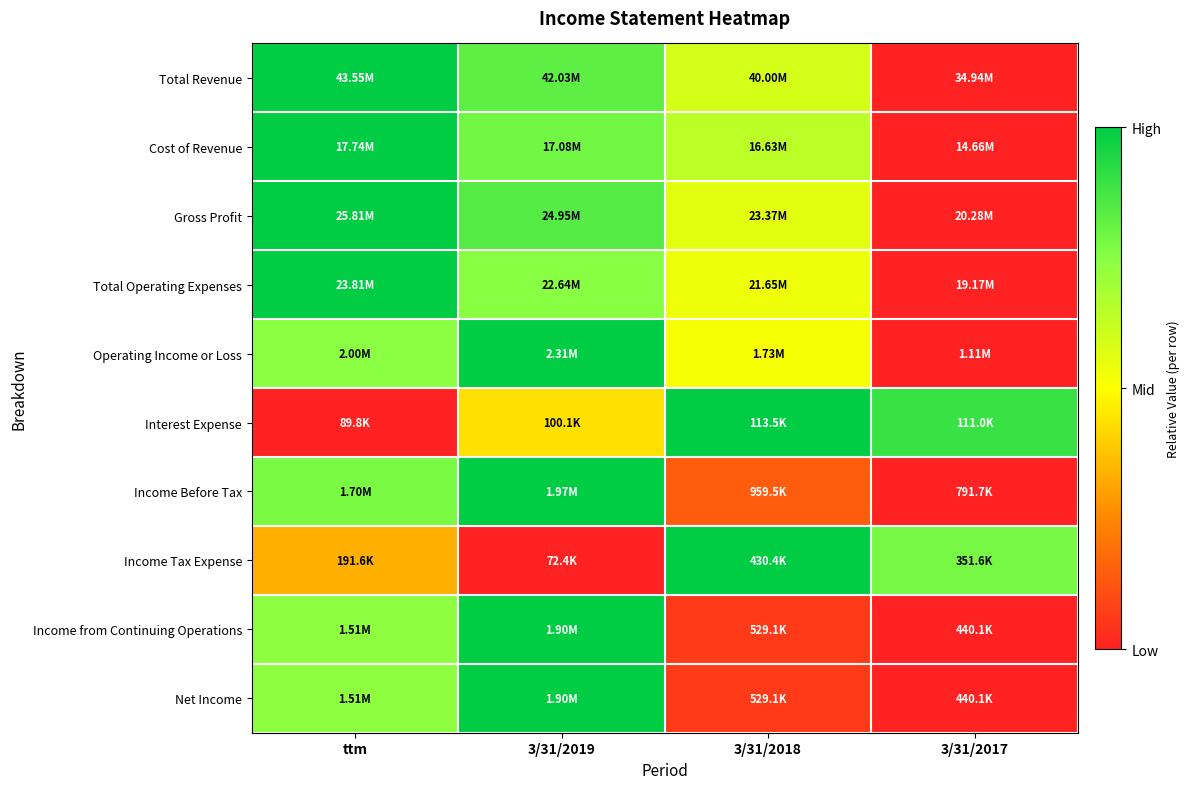

Which has a higher value, 3/31/2019 or ttm?

ttm